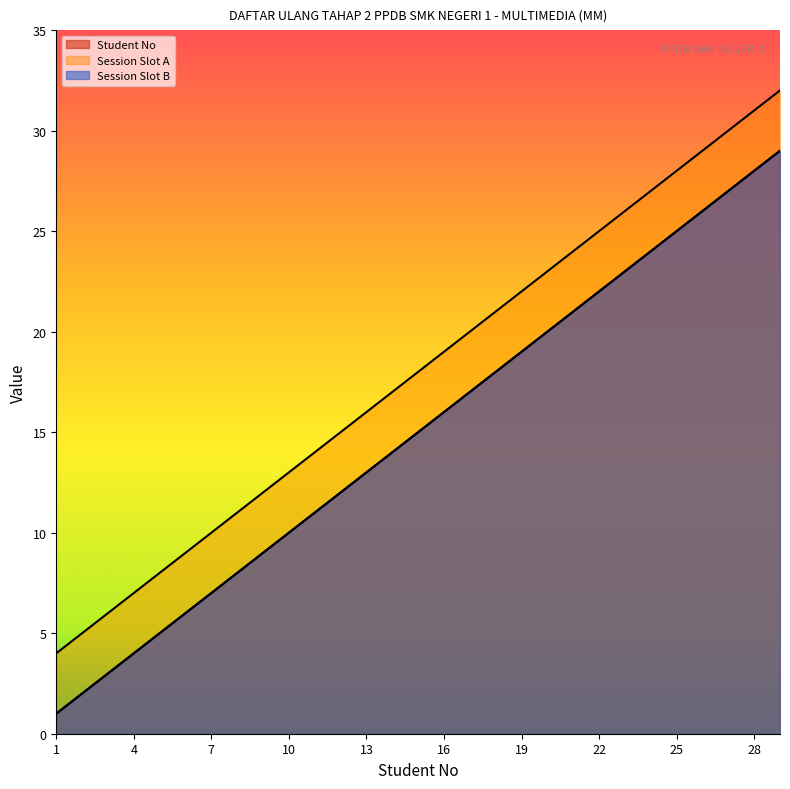

What is the difference between the second highest and minimum values in the Session Slot A series?

27